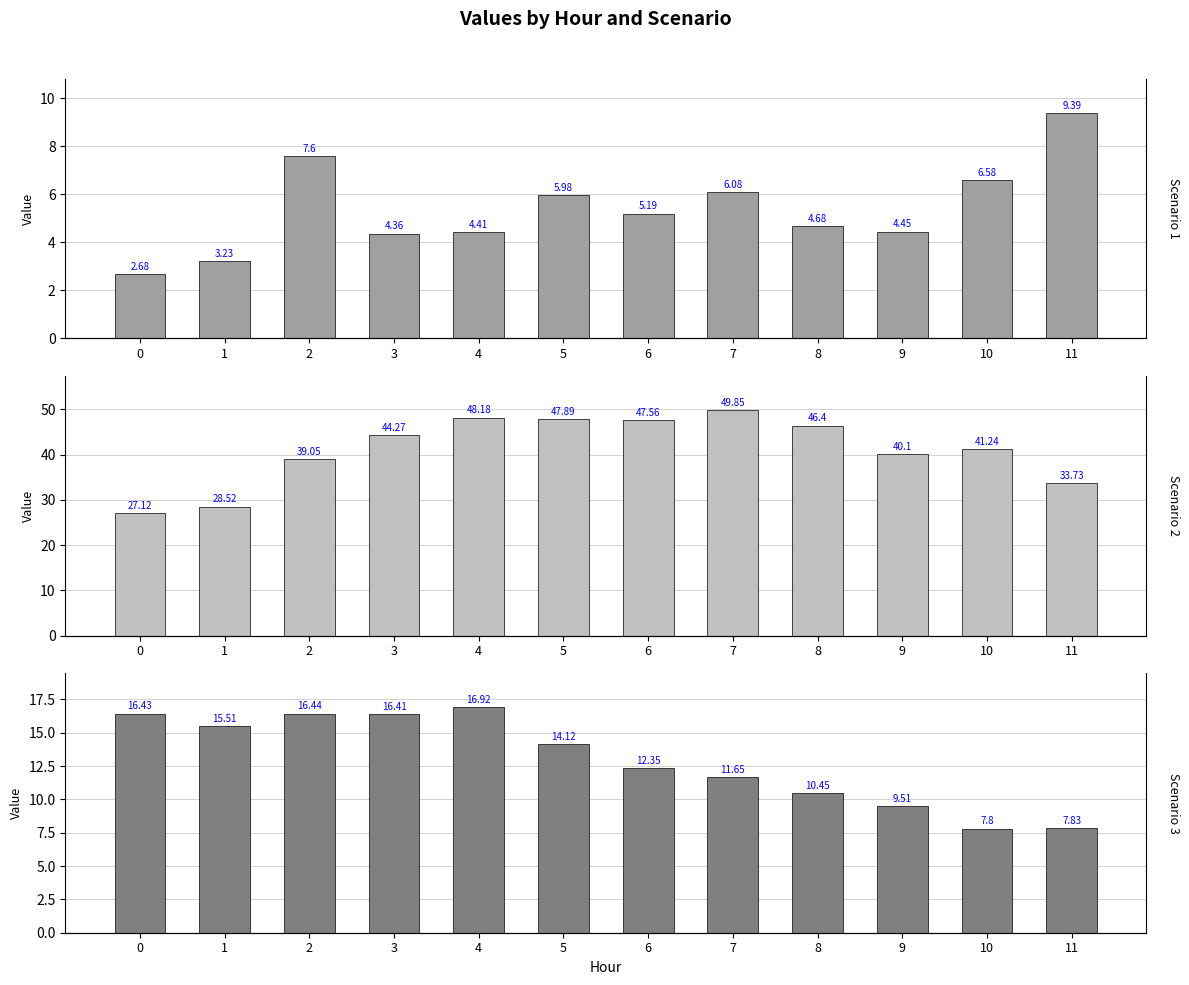

What is the difference between the Scenario 2 values at 2 and 9?

1.1